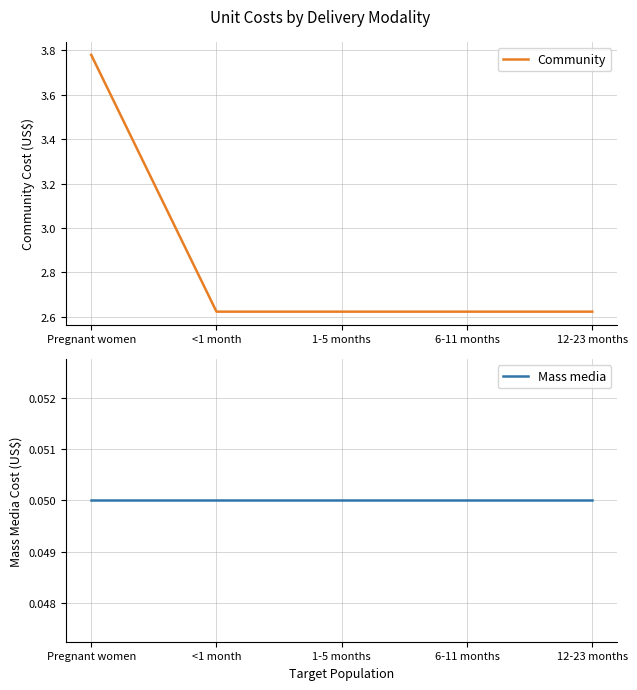

Which series has the largest range (max minus min)?

Community